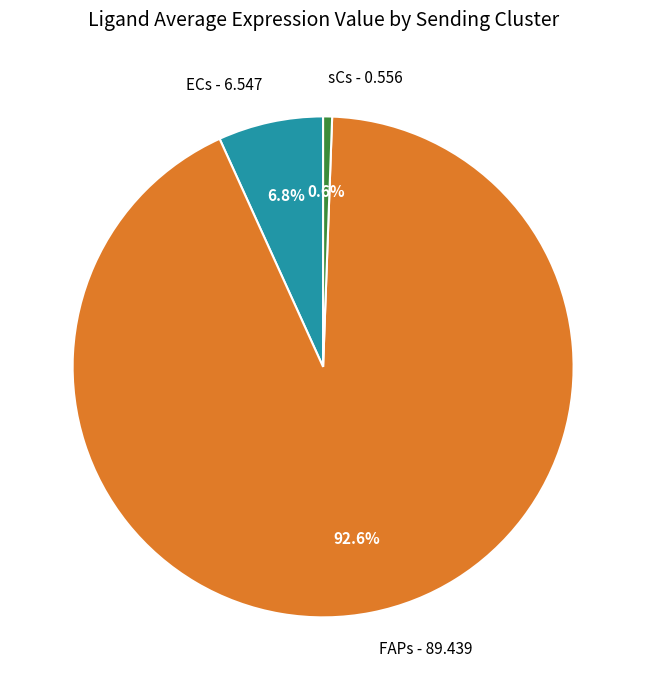

To the nearest percent, what portion does ECs represent?

7%